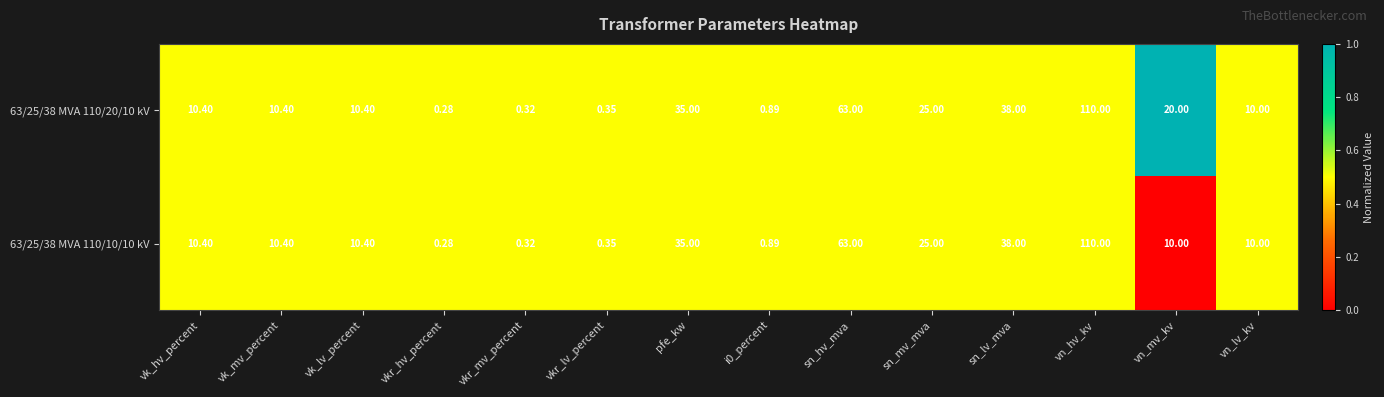

Where is 63/25/38 MVA 110/10/10 kV nearest to the value 55?

sn_hv_mva